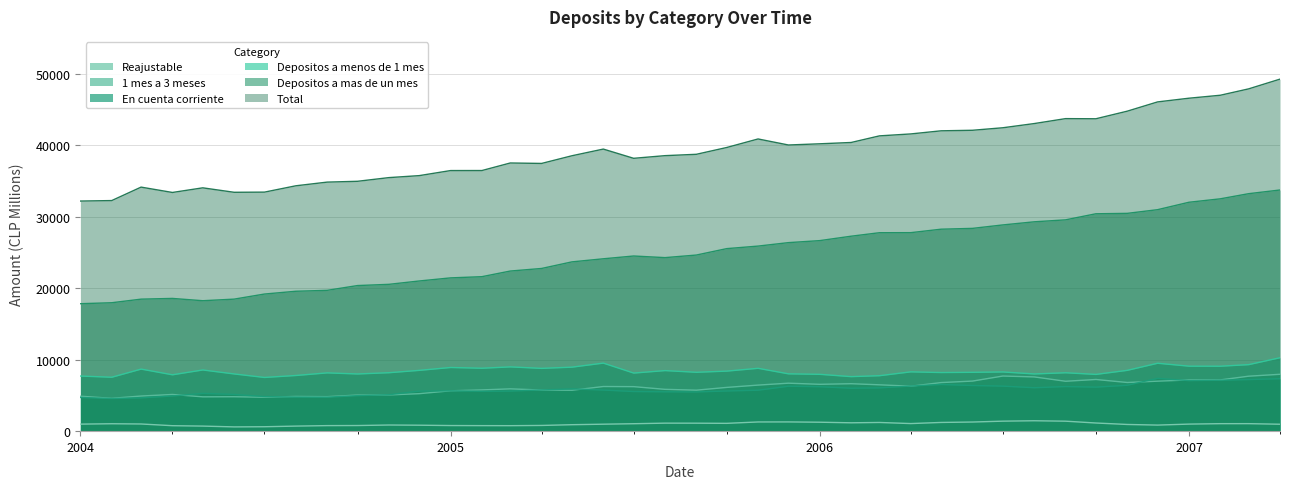

What is the value of the En cuenta corriente point at the 11th from the left?

5095